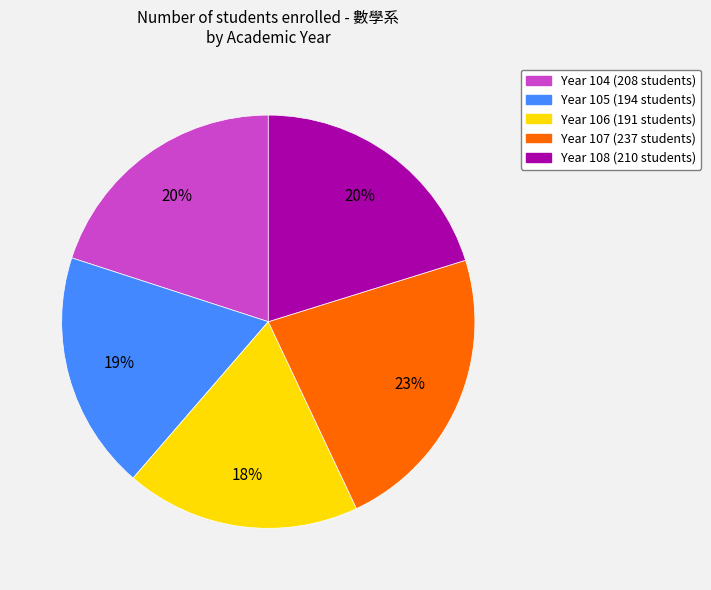

To the nearest percent, what is the average slice percentage?

20%